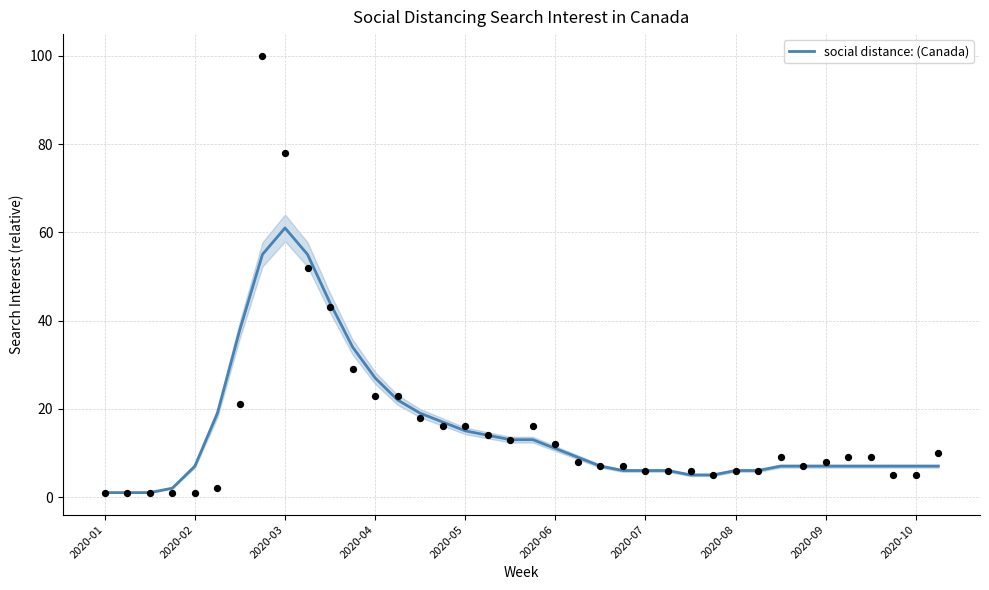

The value of social distance: (Canada) at 2020-06 is 6. True or false?

False